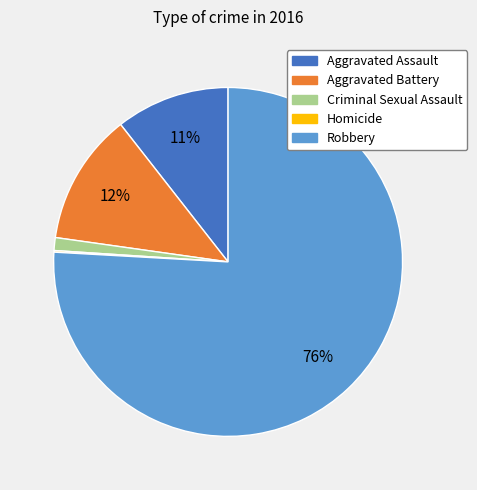

What percentage is the Criminal Sexual Assault slice, to the nearest percent?

1%